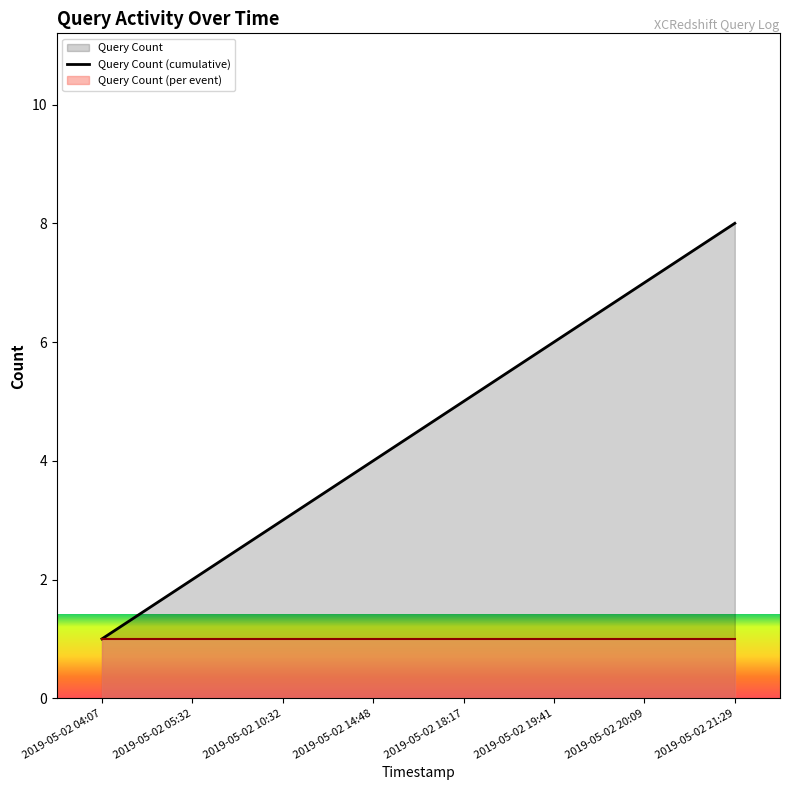

What is the average value?

4